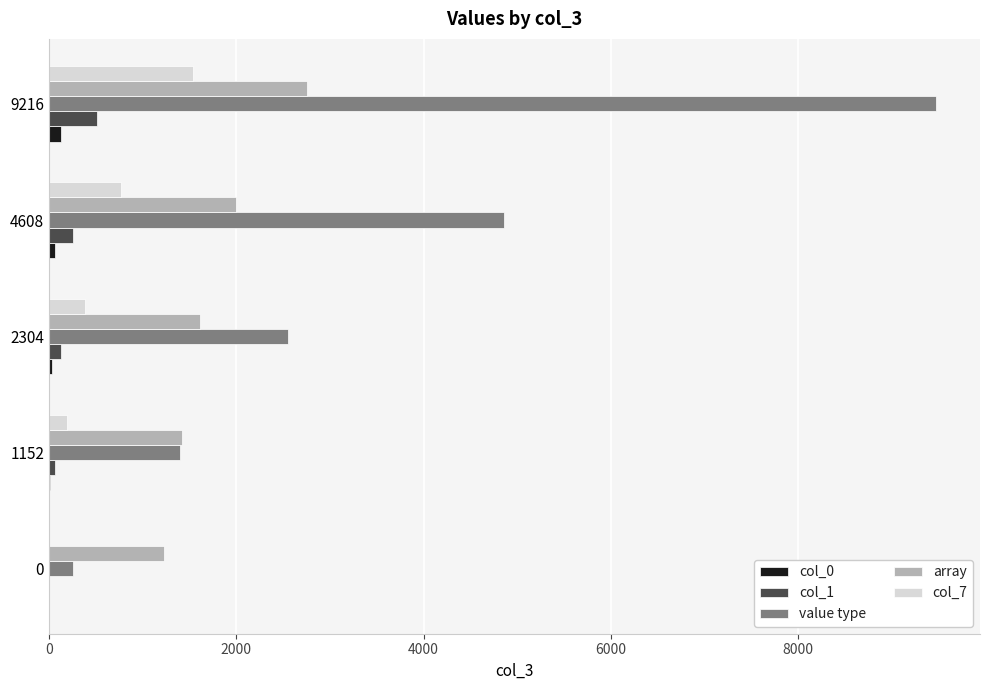

Where is value type nearest to the value 4860?

4608